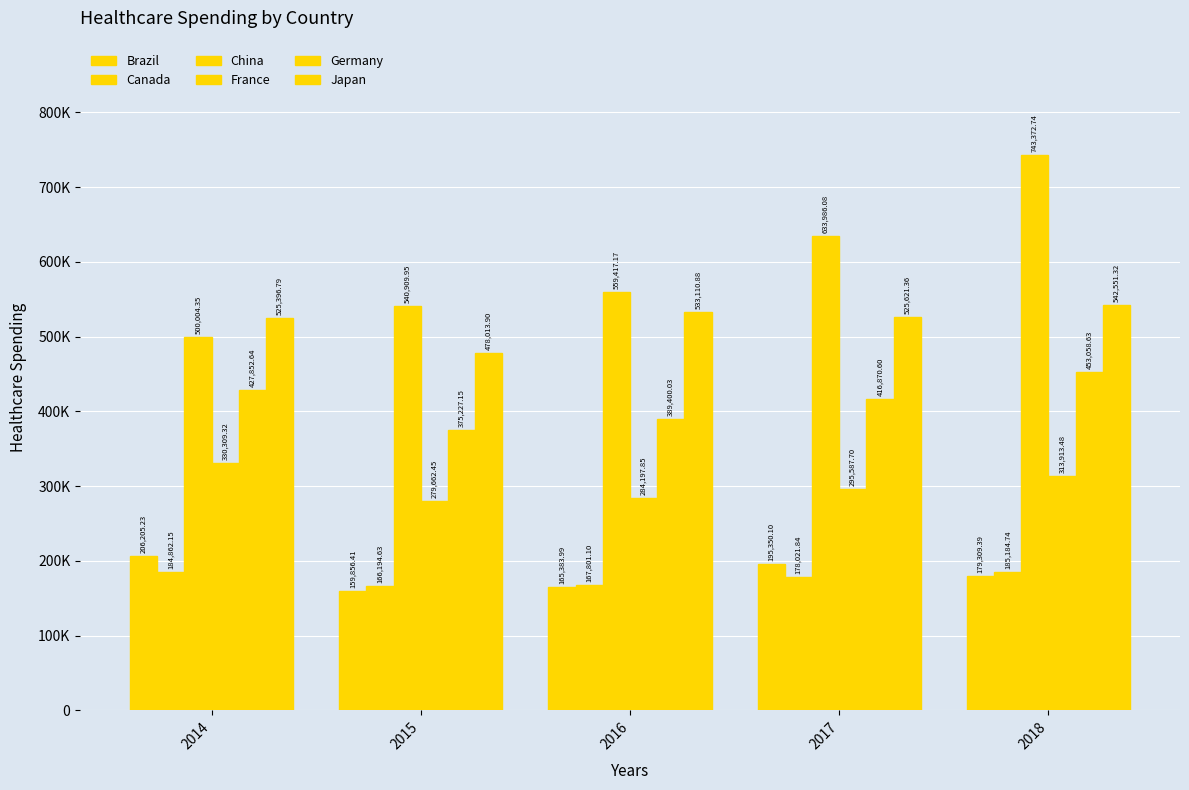

Does the chart contain any negative values?

No